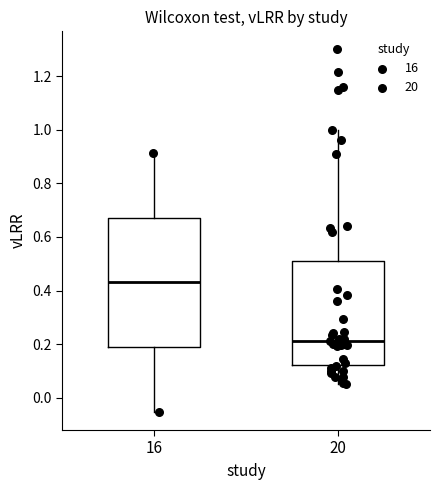

Where does the upper whisker of the box at x = 16 end on the y-axis? The values are not printed on the chart, so give them approximately, as read against the axis.

0.92